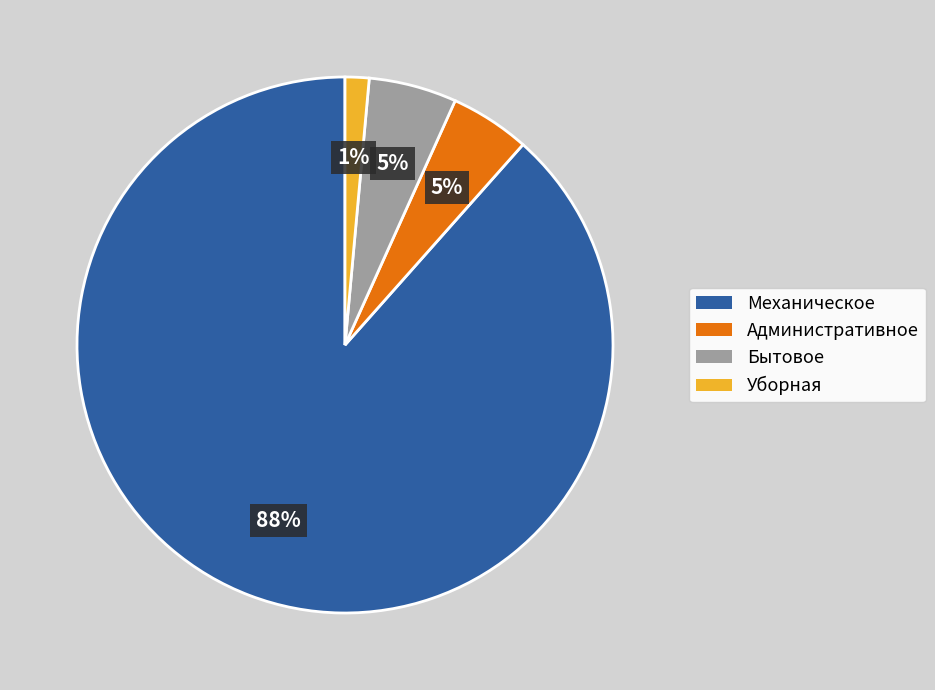

To the nearest percent, what is the average slice percentage?

25%